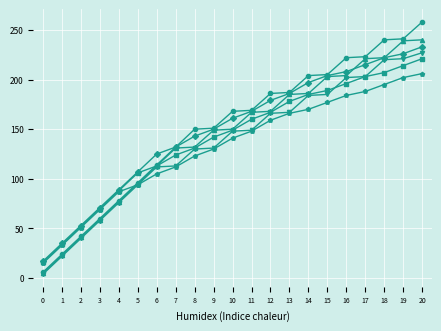

At which category is the sum across all series the highest?

20